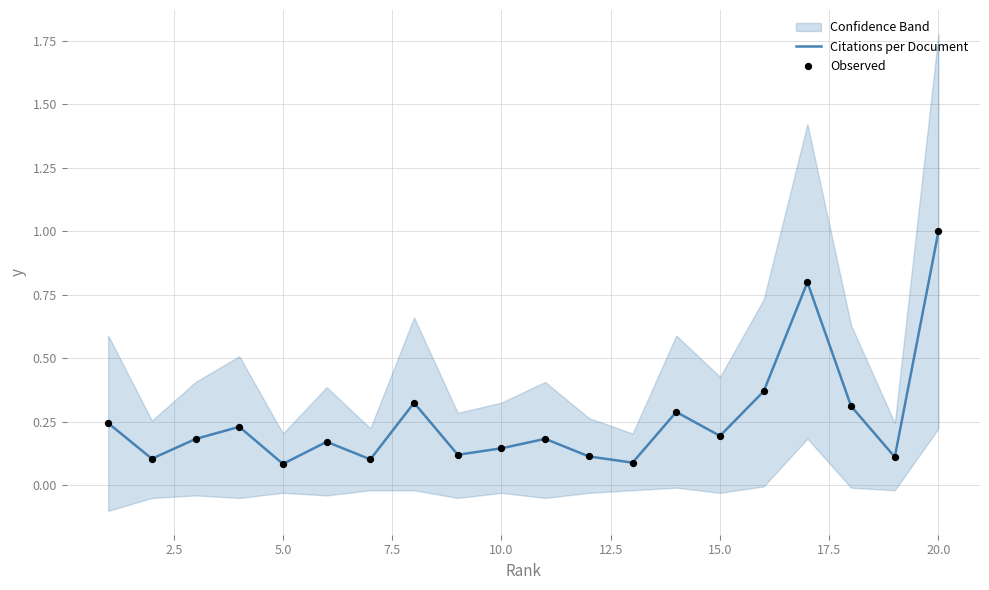

At which label does Citations per Document reach its peak?

20.0